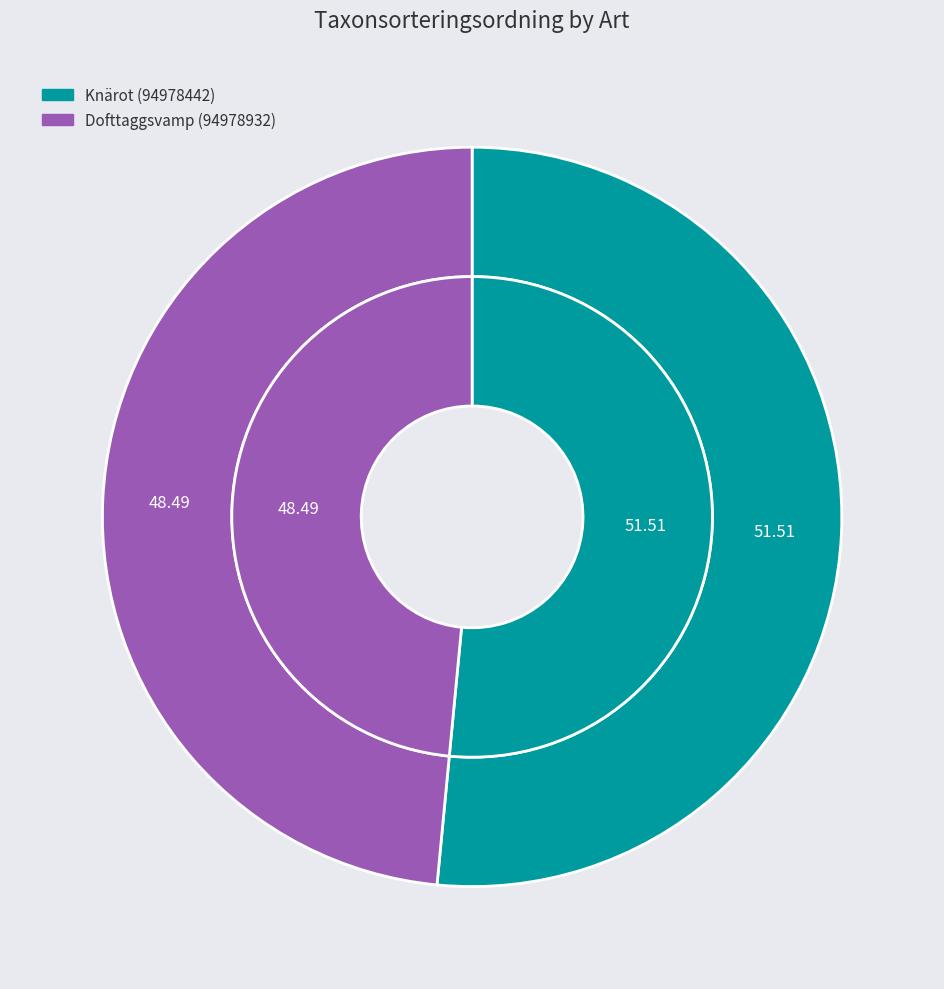

What is the ratio of the value at Dofttaggsvamp (94978932) to the value at Knärot (94978442)?

0.9